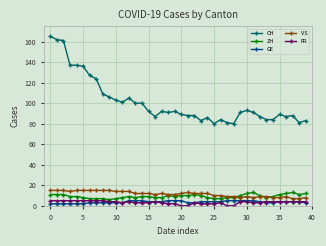

Which series has the largest range (max minus min)?

CH